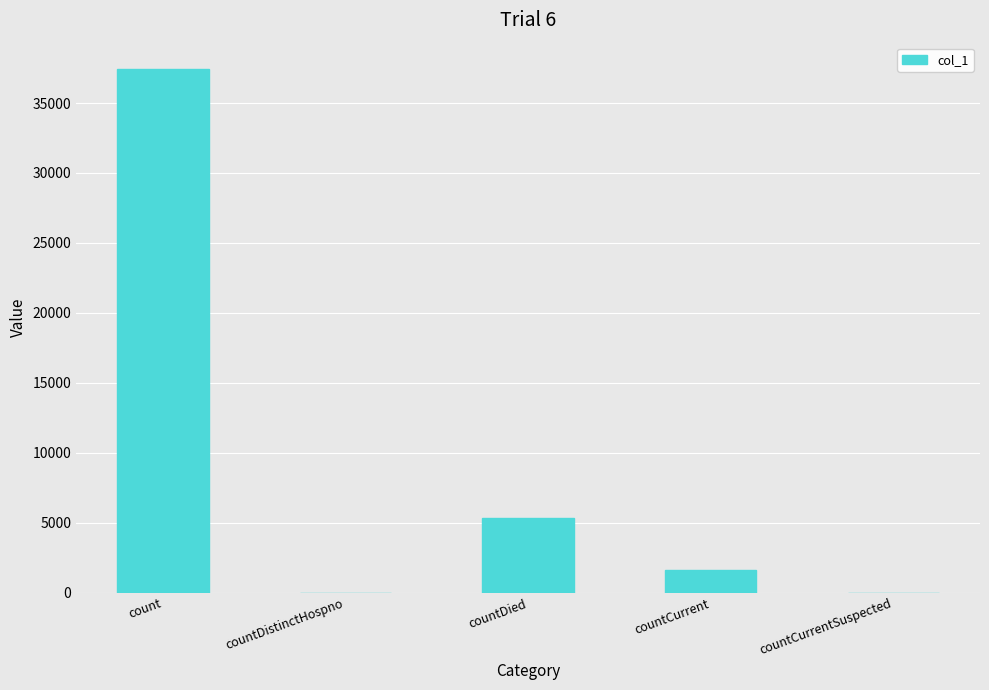

What is the sum of the values at countCurrent and countDied?

7008